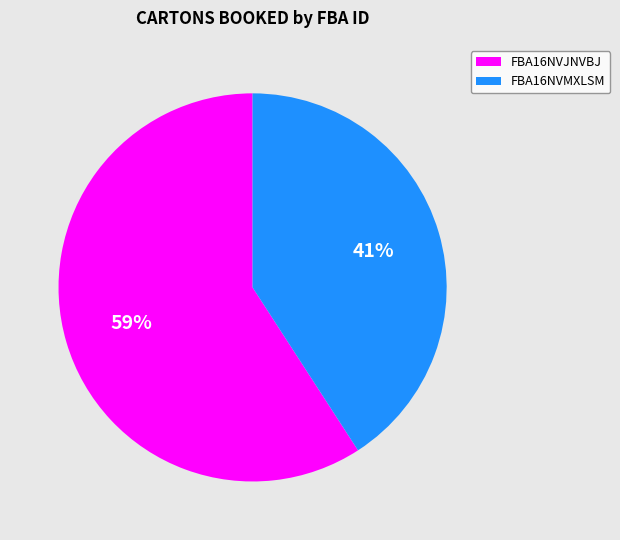

To the nearest percent, what portion does FBA16NVJNVBJ represent?

59%